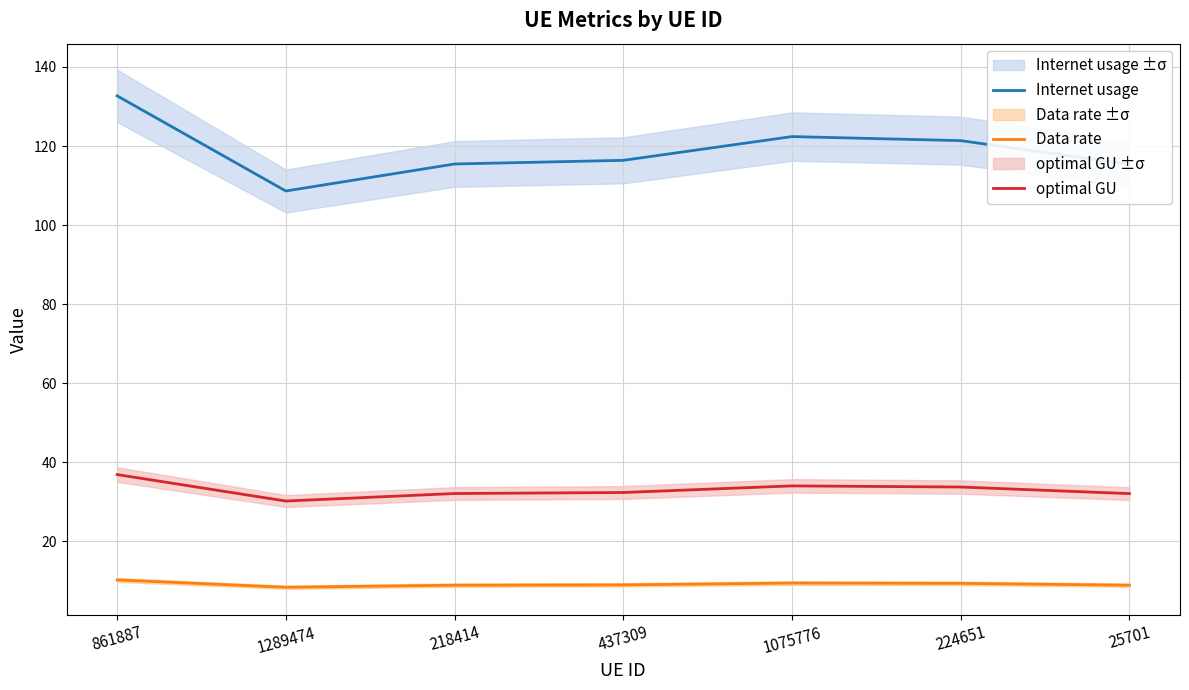

Is it true that Data rate equals 5.5 at 25701?

False